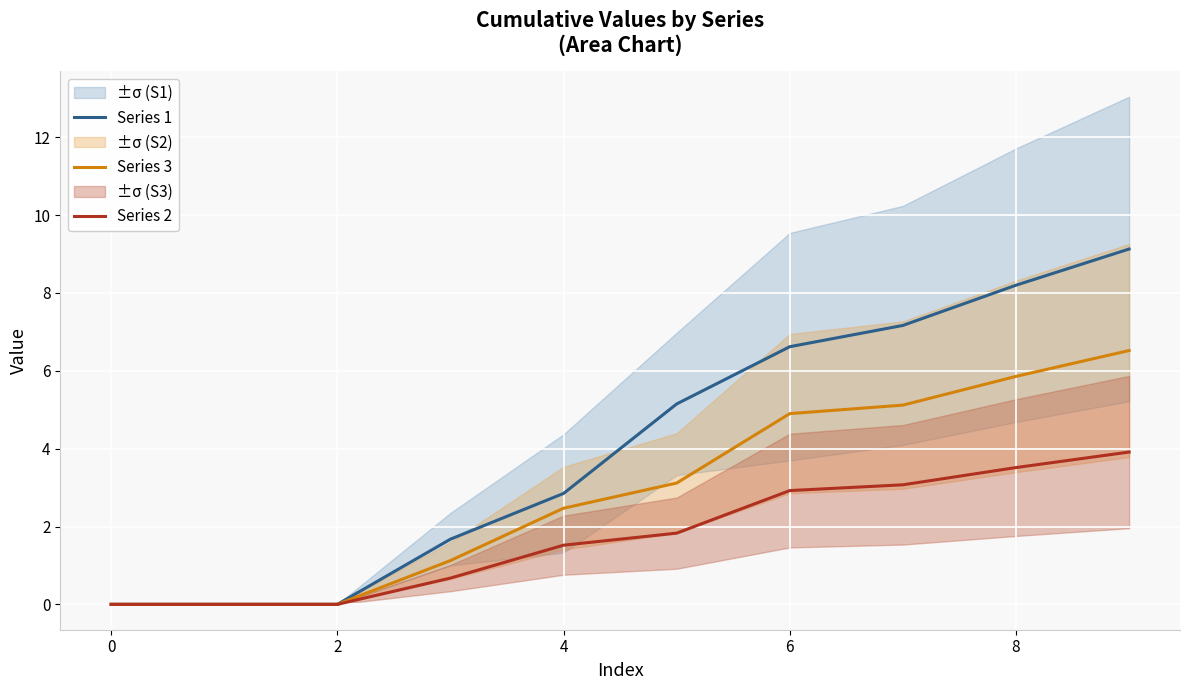

How many lines are shown in the chart?

3